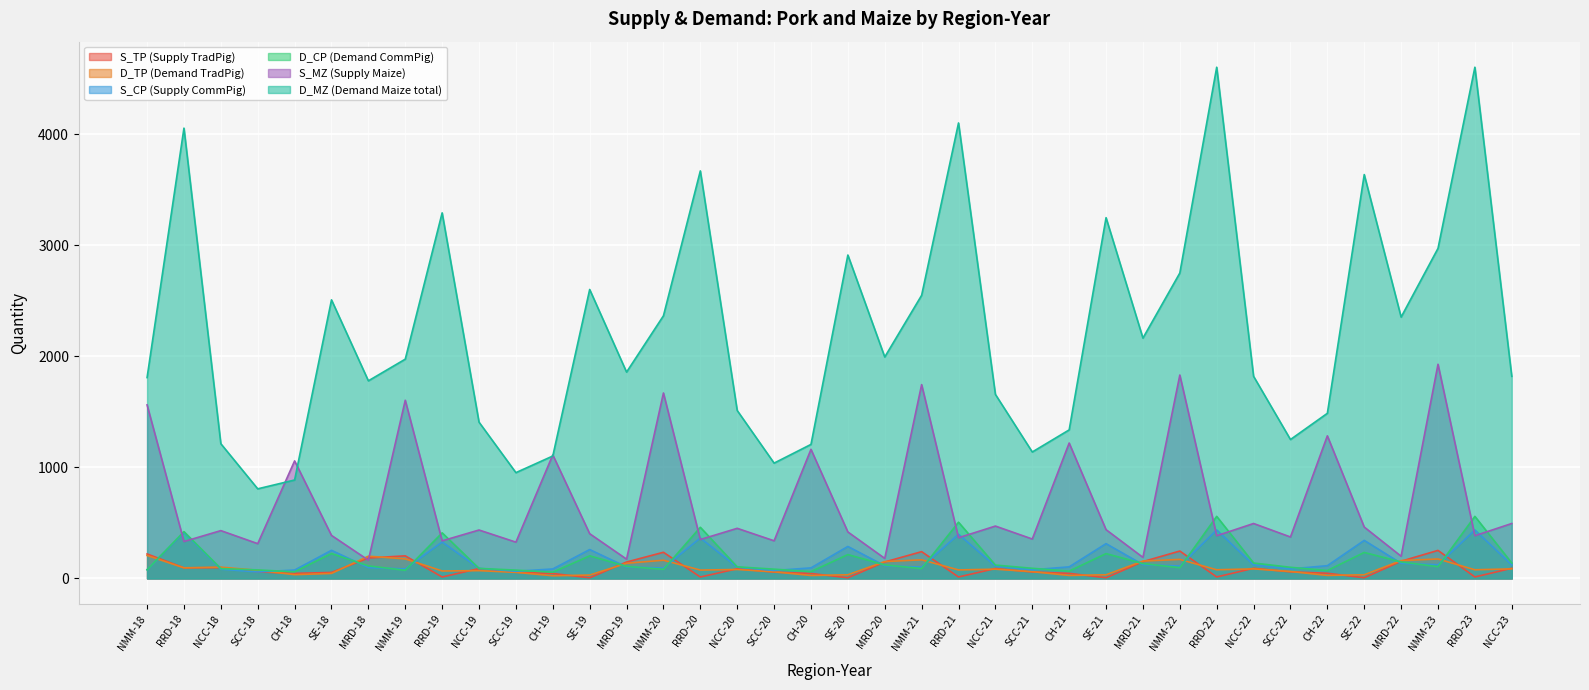

The value of D_MZ (Demand Maize total) at NCC-22 is 2890.0. True or false?

False